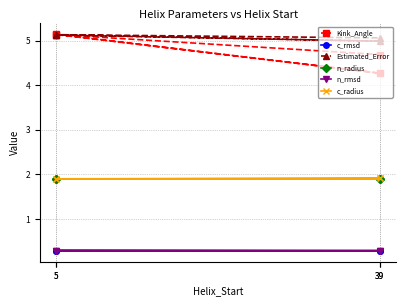

Where is the first local minimum for n_radius?

5